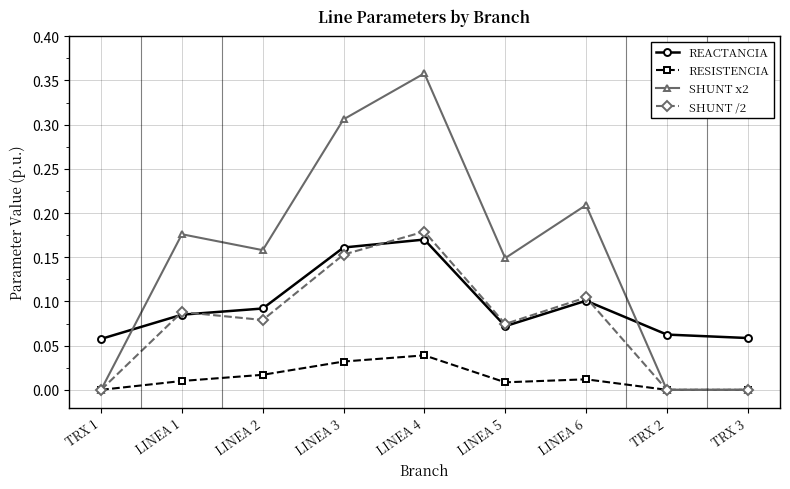

What is the label of the 1st point from the right?

TRX 3